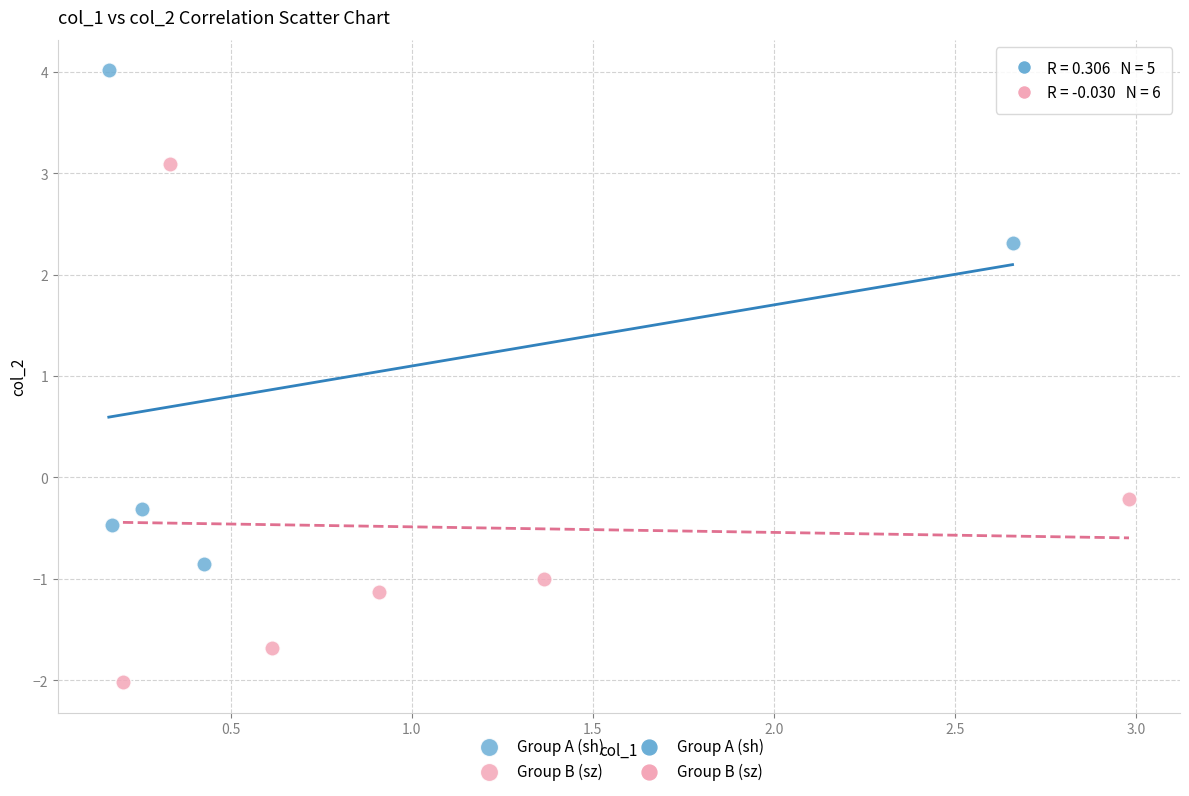

Which series contains the lowest Y value?

Group B (sz)